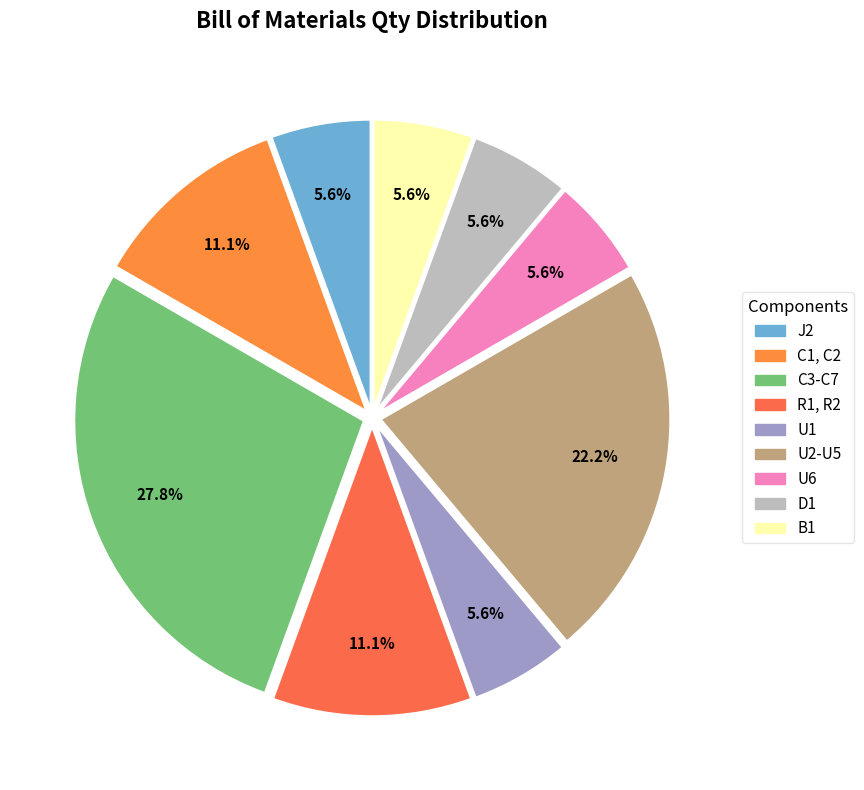

How many segments does this pie chart have?

9